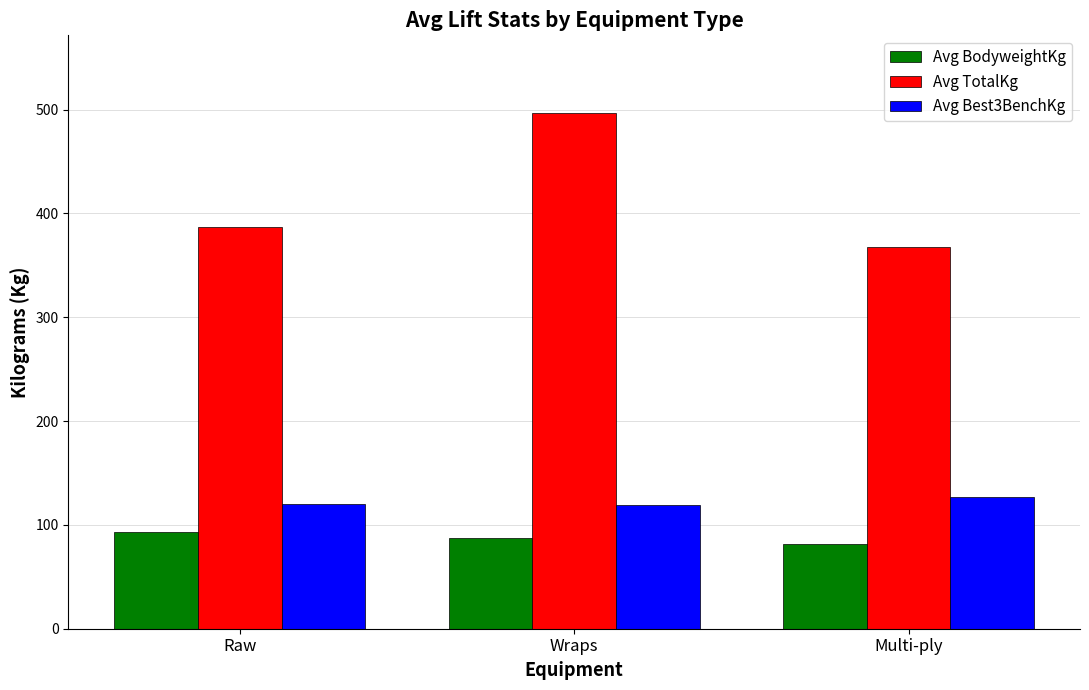

The value of Avg BodyweightKg at Wraps is 149.2. True or false?

False